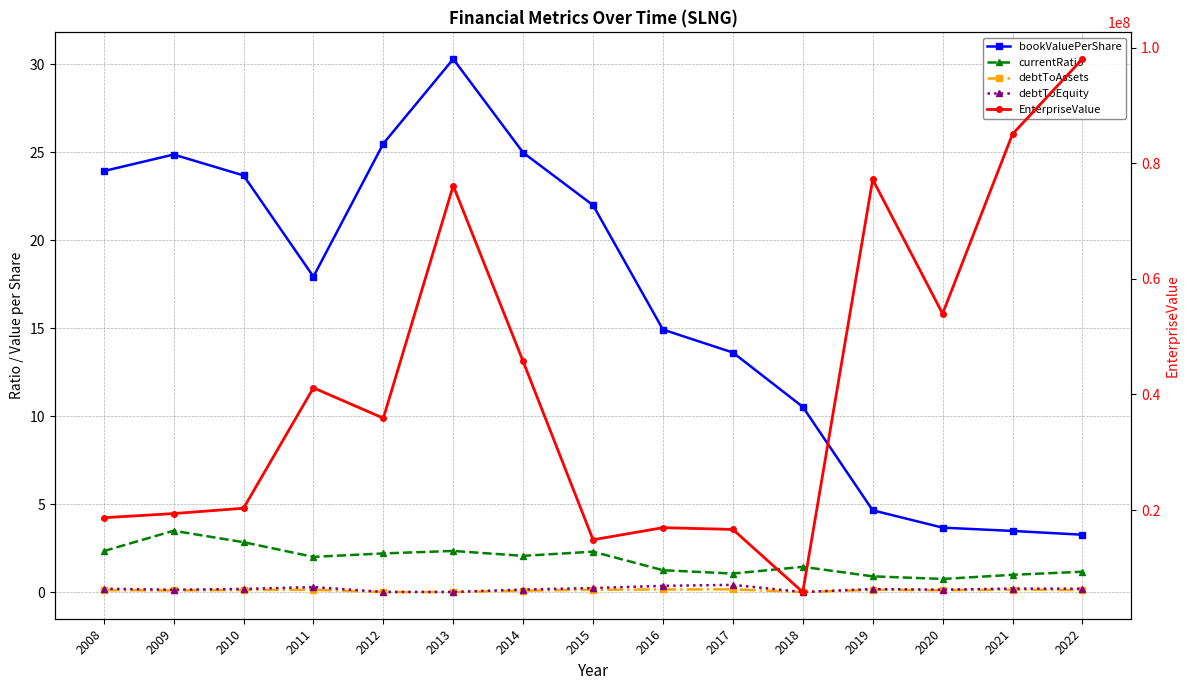

What is the difference between the maximum and minimum values in the debtToEquity series?

0.4